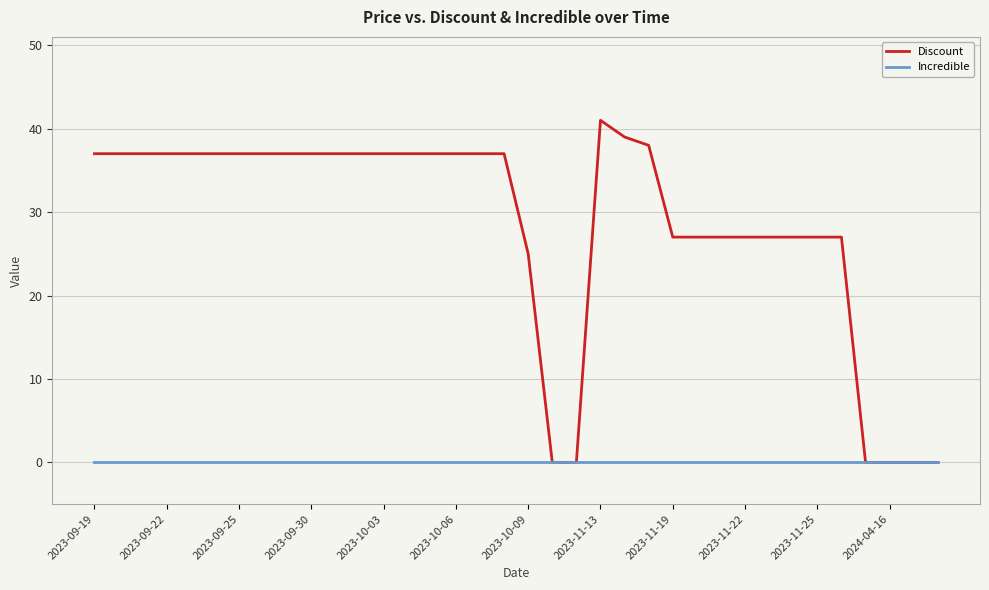

How many lines are shown in the chart?

2